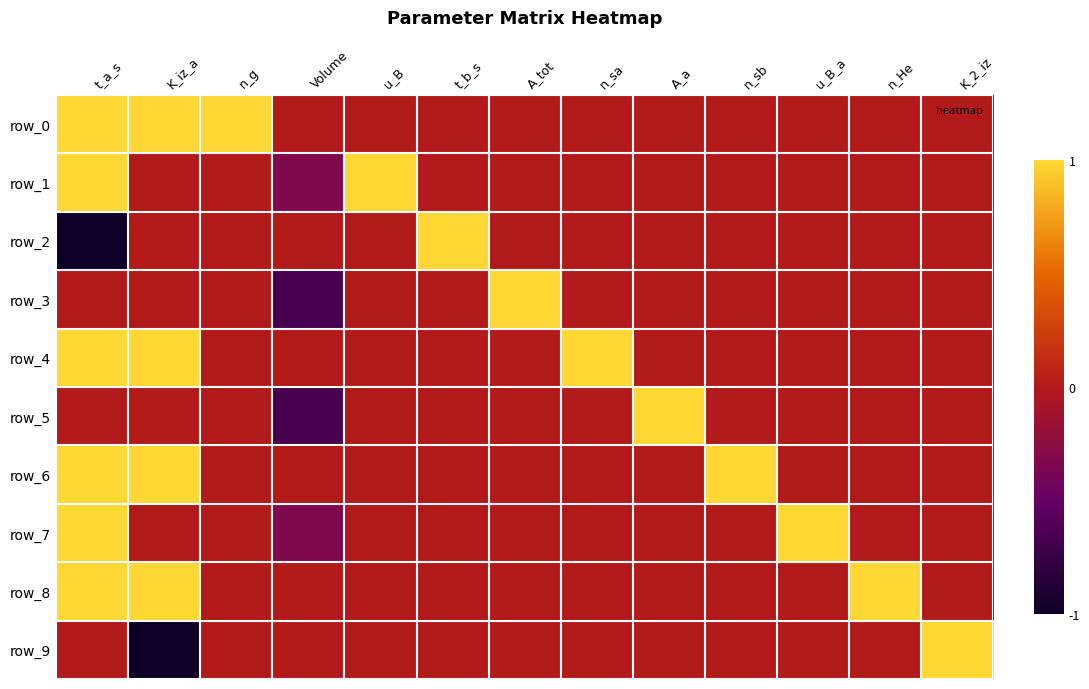

Where does the row_5 series first go above 0?

A_a